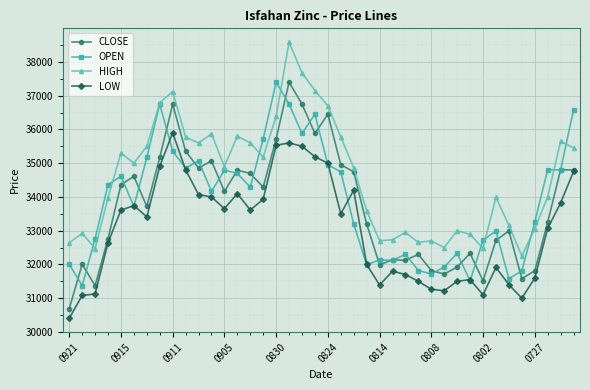

What is the value of the HIGH point at the 4th from the left?

33980